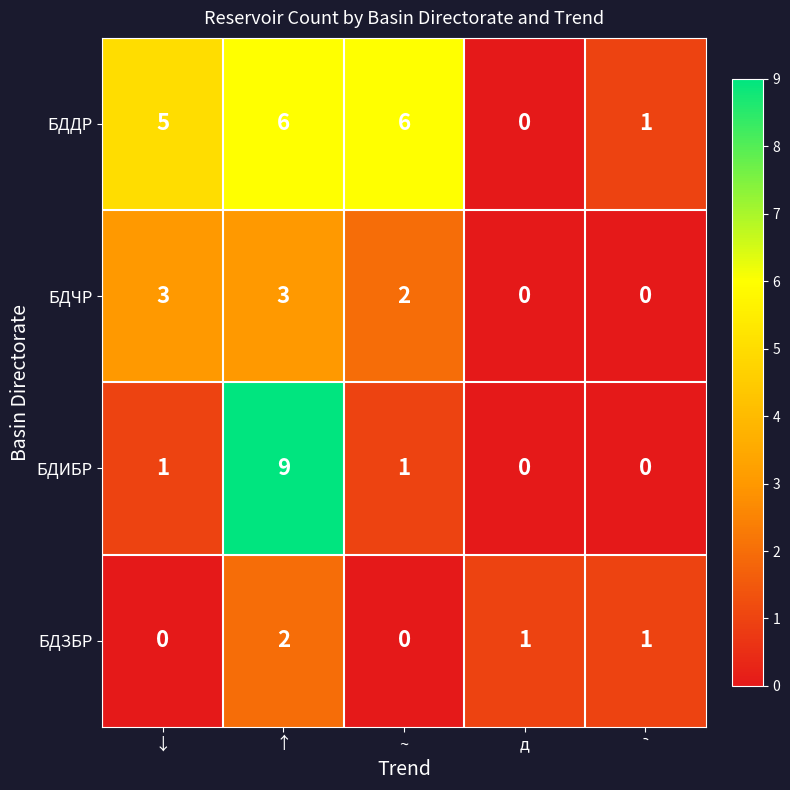

Count the number of categories in the chart.

5